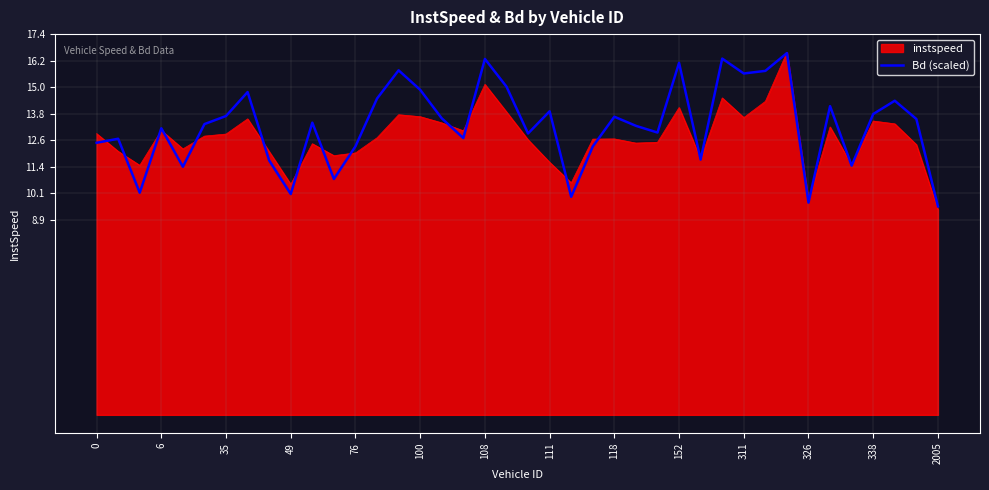

Does the chart have visible grid lines?

Yes